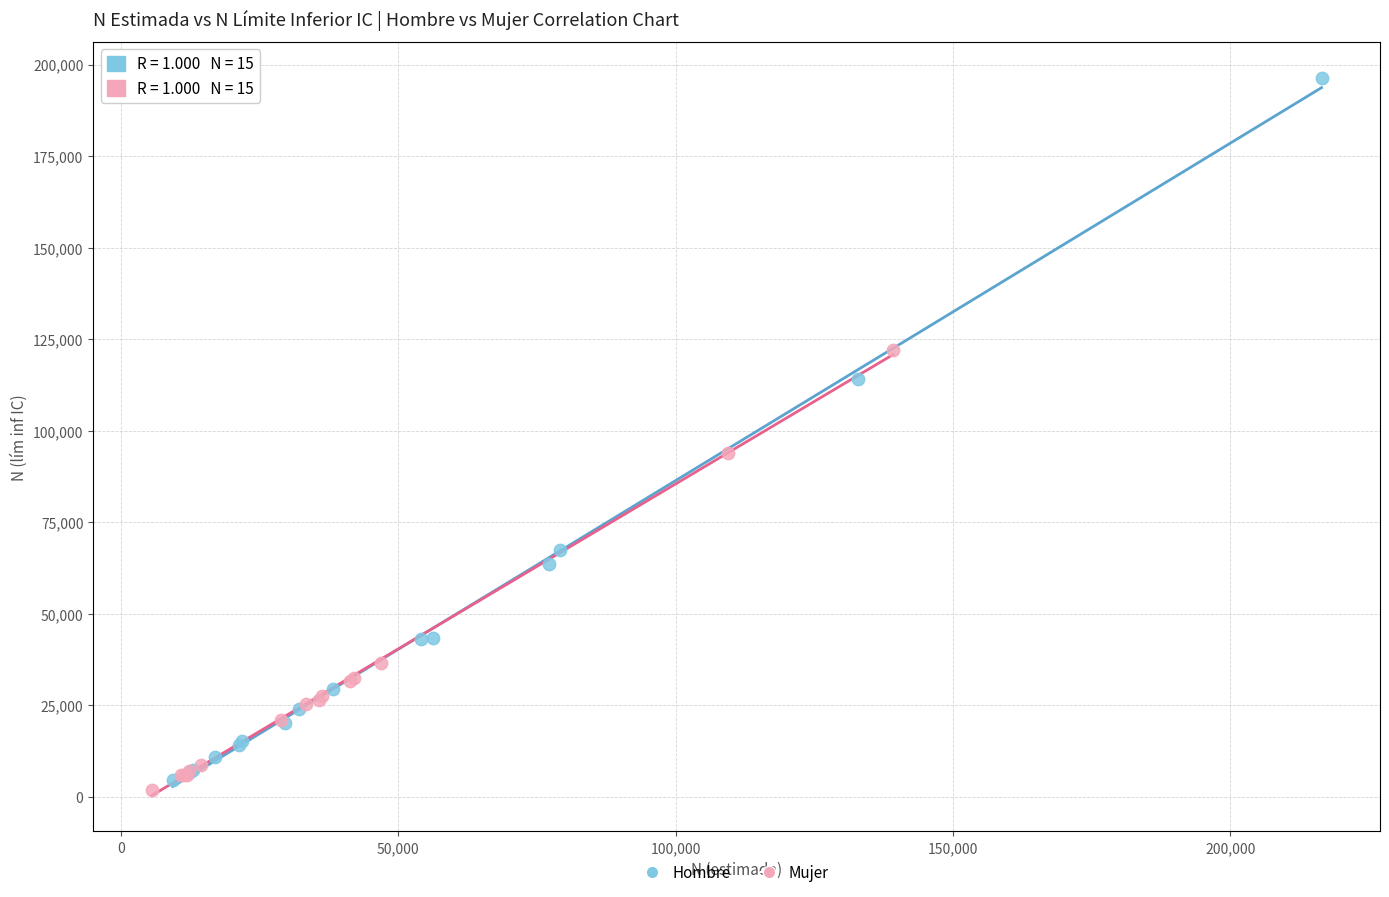

Which series has the widest spread of Y values?

Hombre